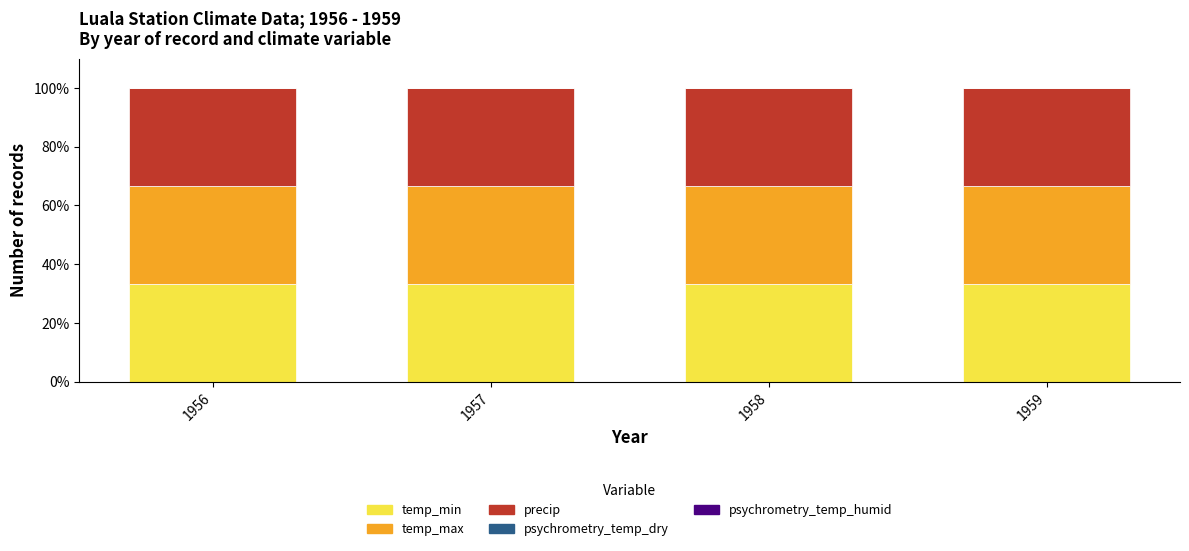

Rank the series by their maximum value, from highest to lowest.

temp_min, temp_max, precip, psychrometry_temp_dry, psychrometry_temp_humid